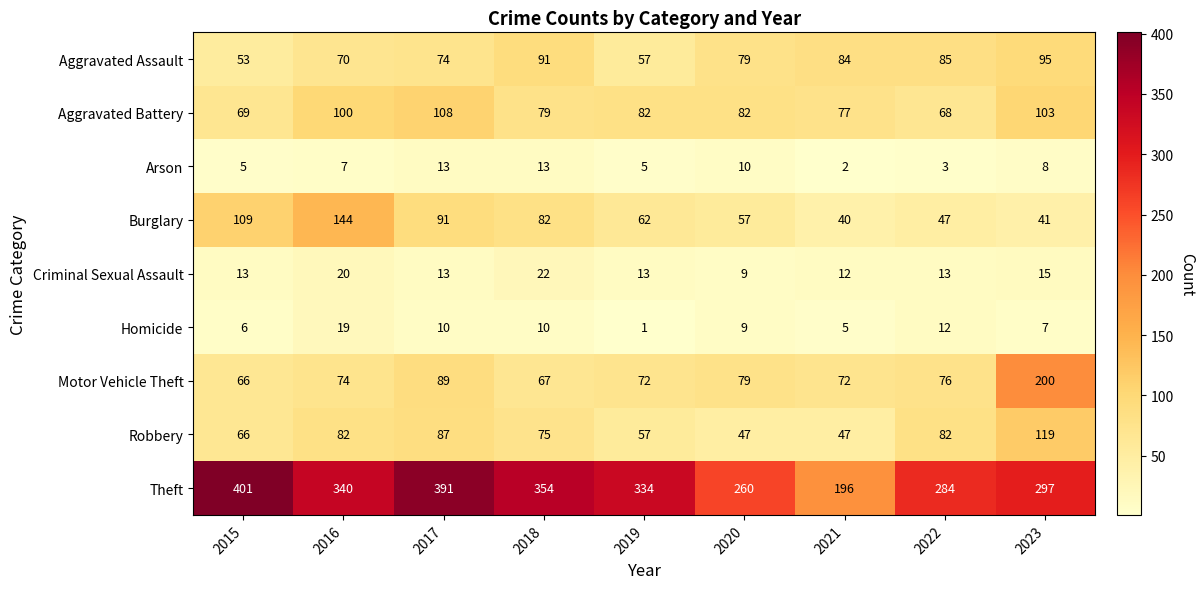

Between 2018 and 2020, which series saw the biggest shift?

Theft